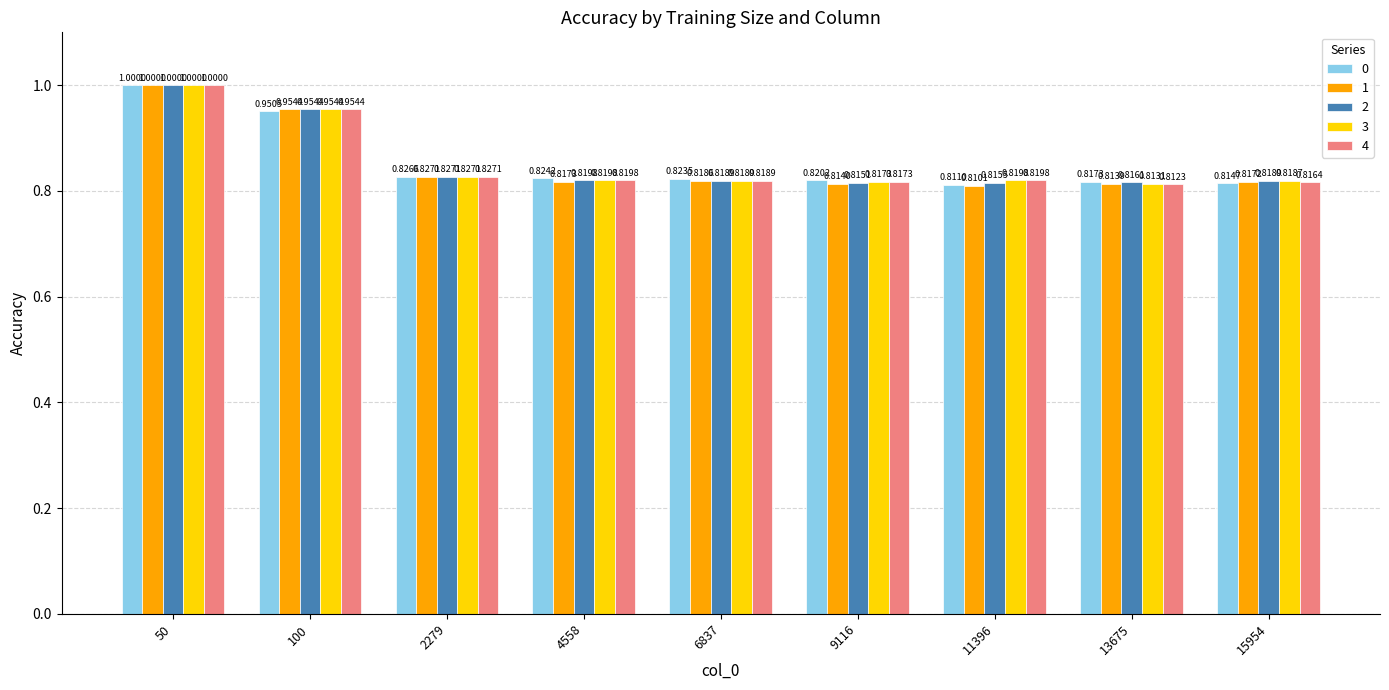

How many groups of bars are there?

9